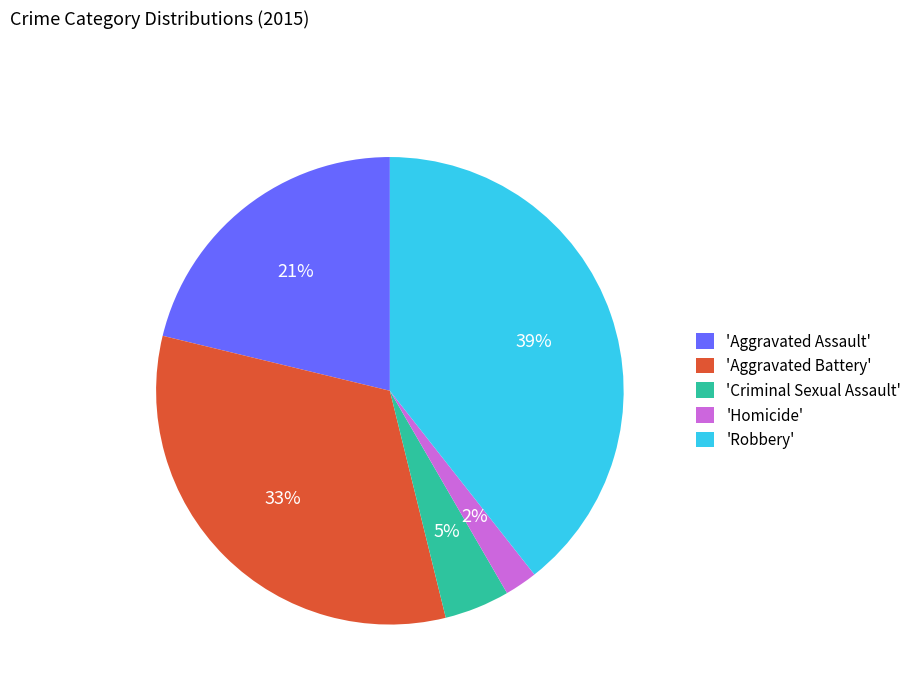

Rank the categories by value from highest to lowest.

'Robbery', 'Aggravated Battery', 'Aggravated Assault', 'Criminal Sexual Assault', 'Homicide'